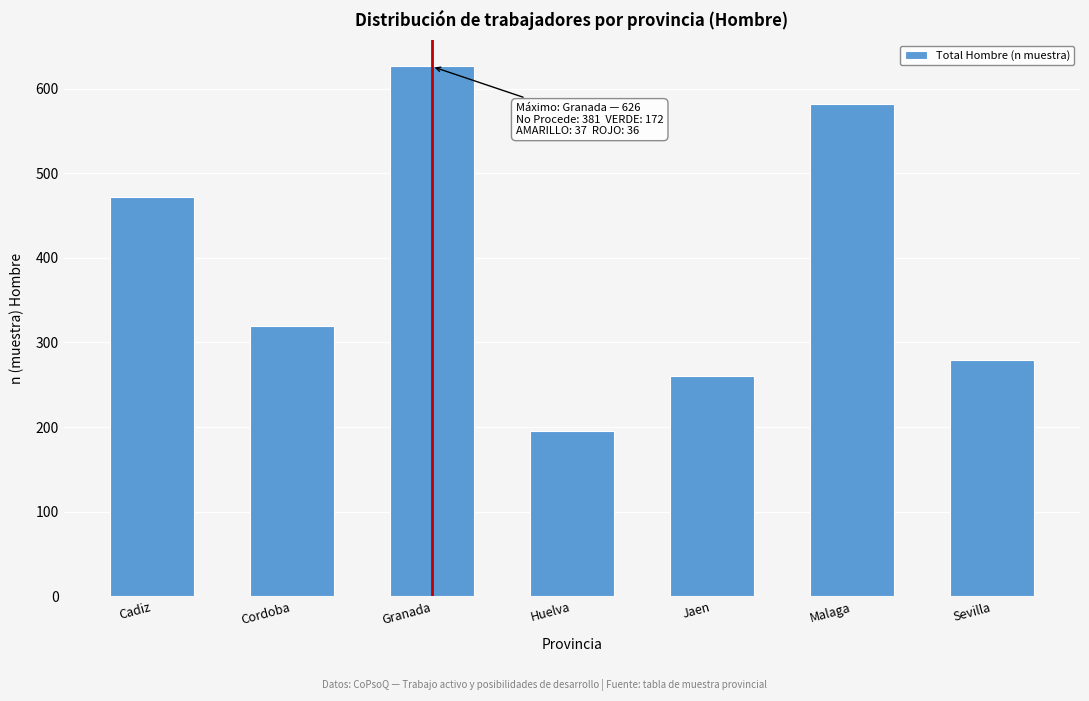

Reading left to right, extract all data points from this chart.

472	319	626	196	261	582	279